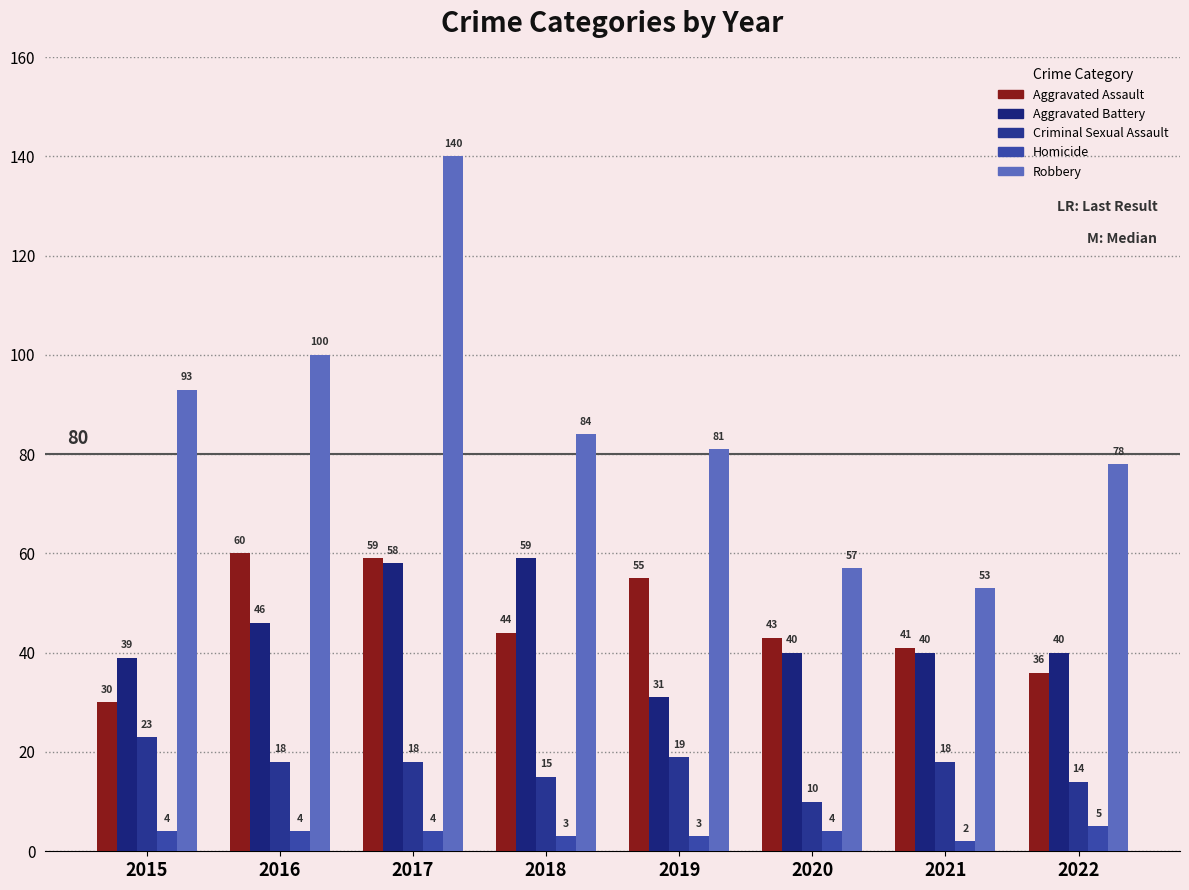

Which label corresponds to the smallest value in the chart?

2021